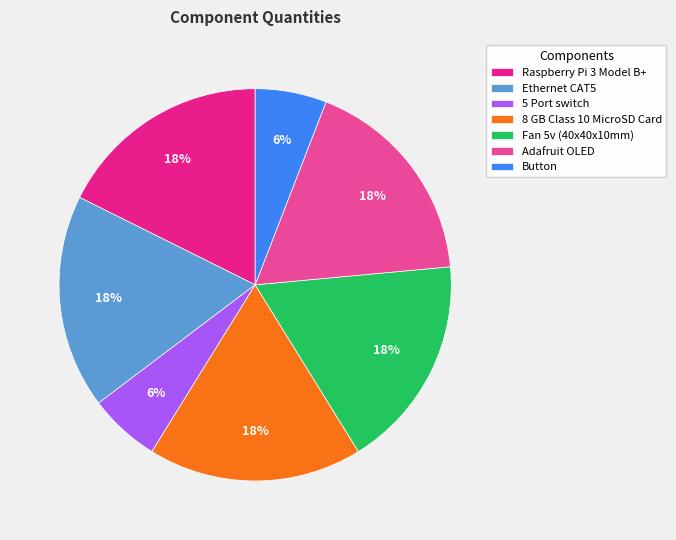

True or false: 5 Port switch accounts for 20% of the total.

False